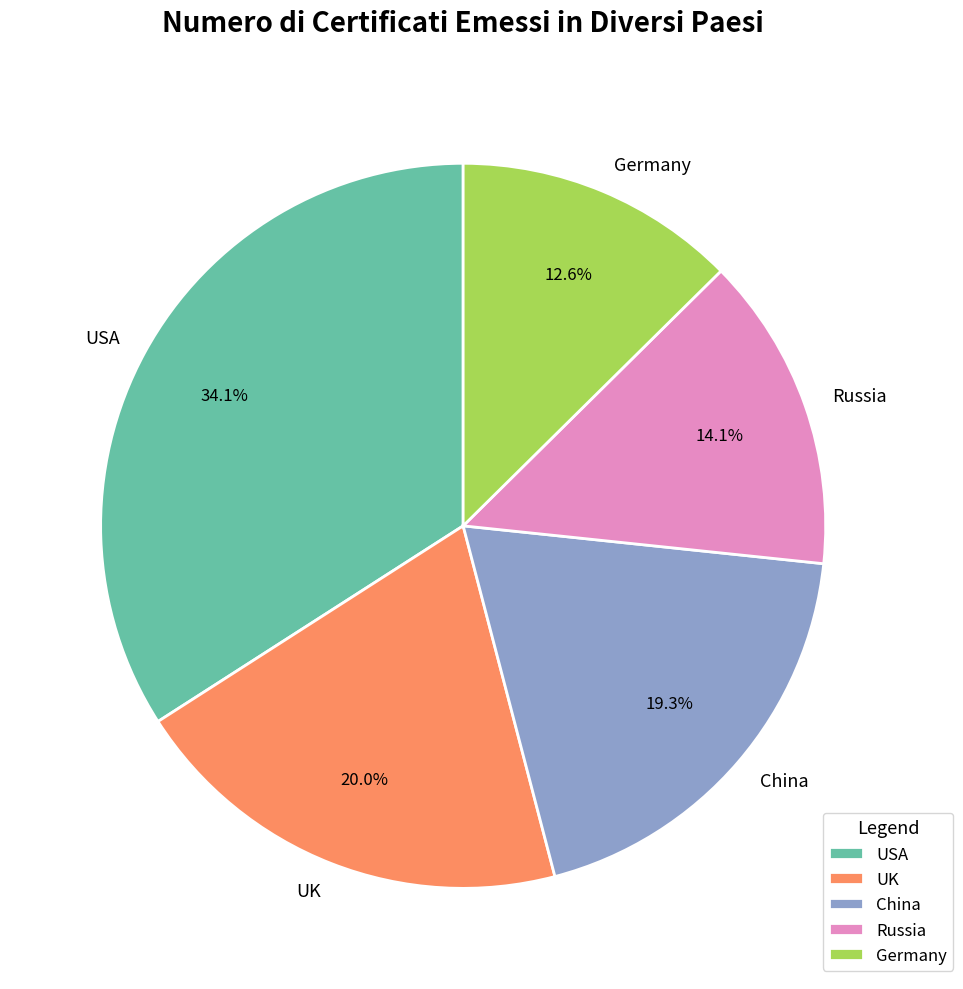

Approximately how many times larger is the value at China compared to Russia?

1.4